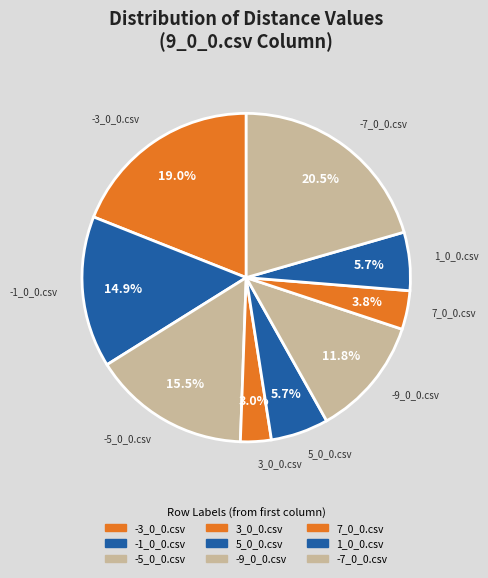

How many segments does this pie chart have?

9